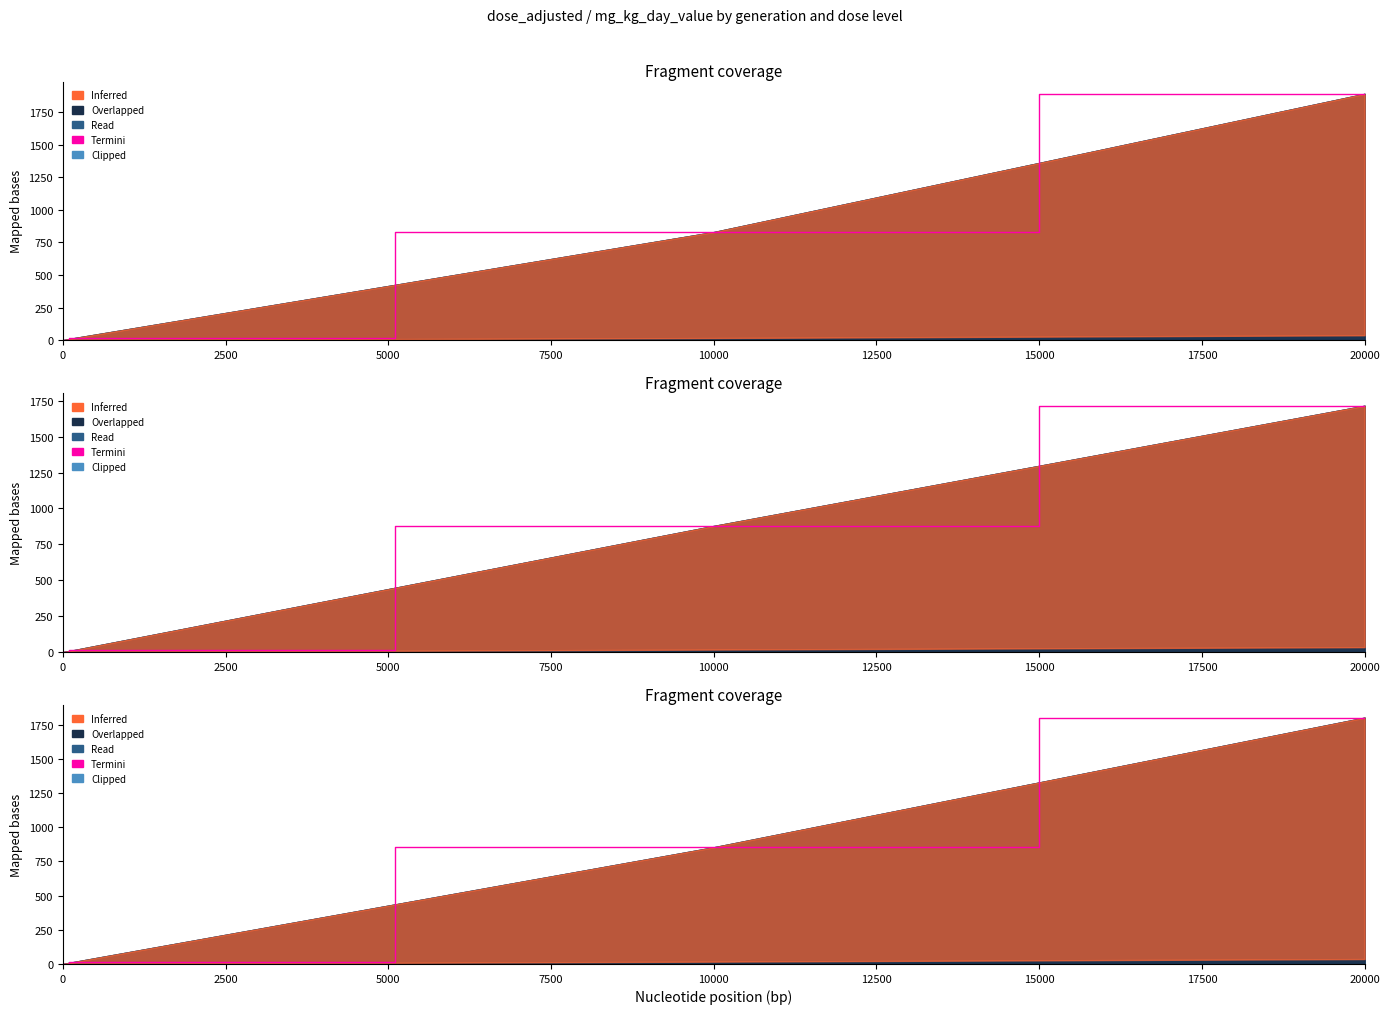

How many data points are less than 853?

2